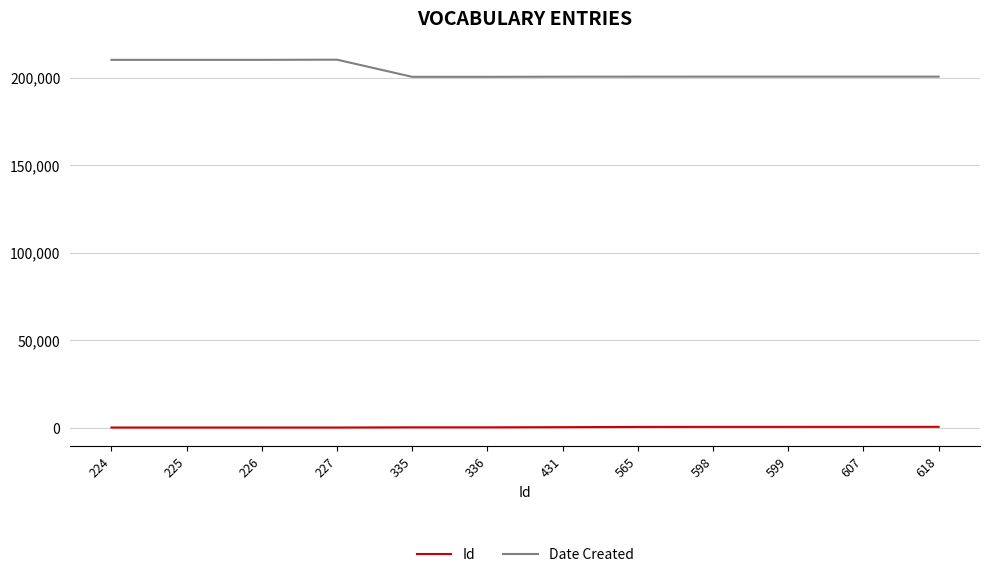

Which series has the largest total across all categories?

Date Created